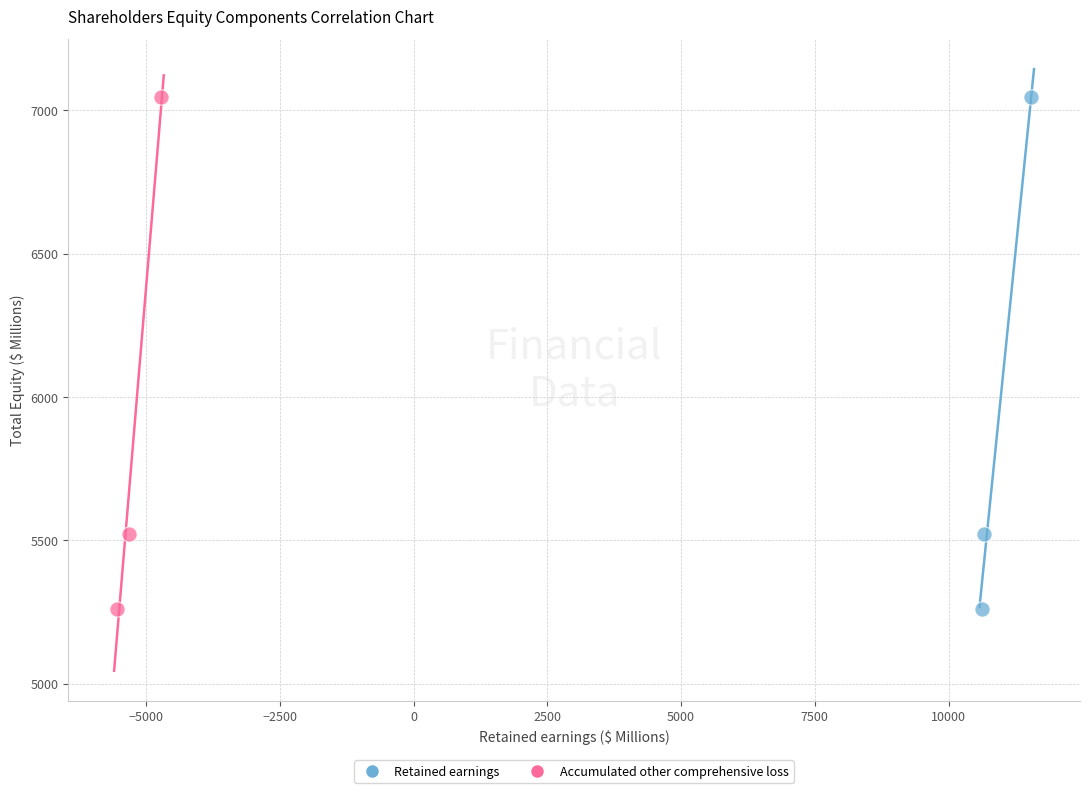

What are all the series names shown in the legend?

Retained earnings, Accumulated other comprehensive loss